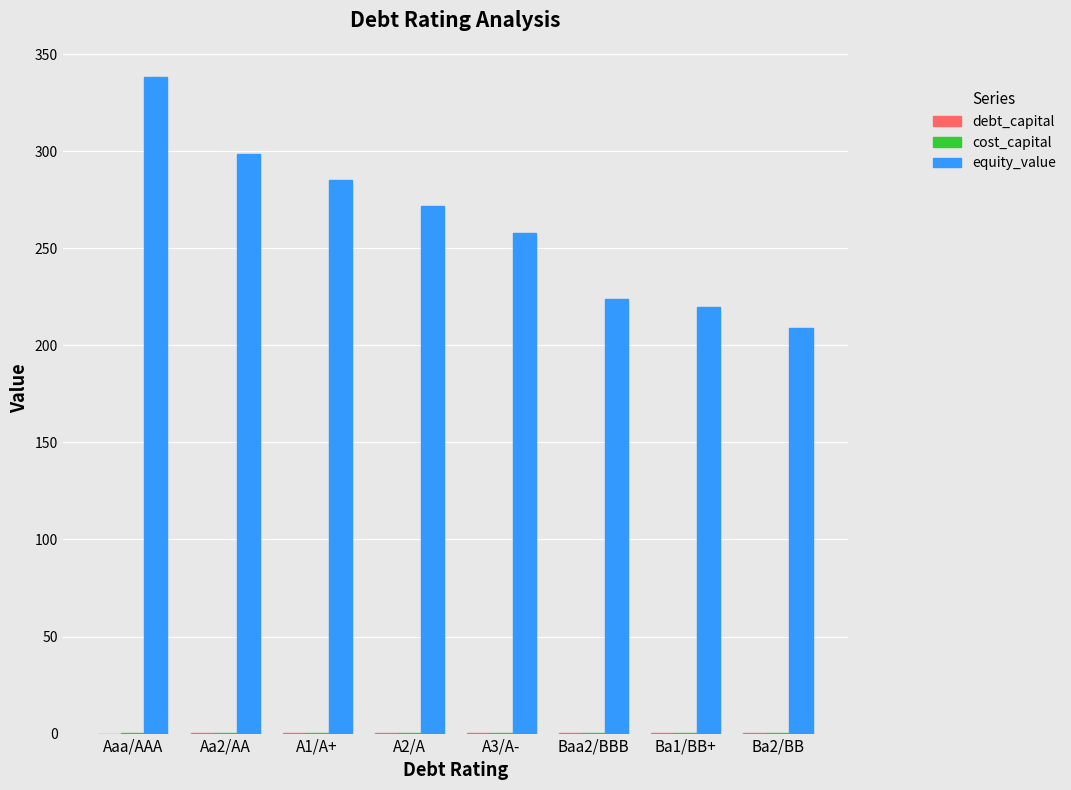

At which category is the sum across all series the highest?

Aaa/AAA